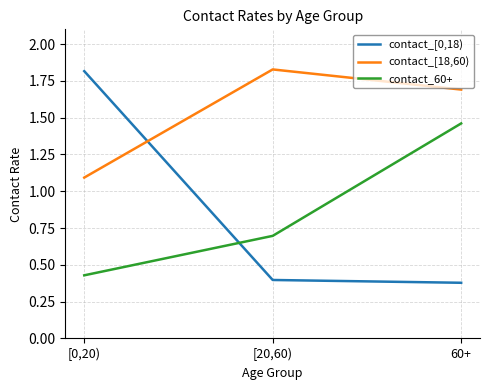

At which label is contact_[18,60) closest to 1?

[0,20)